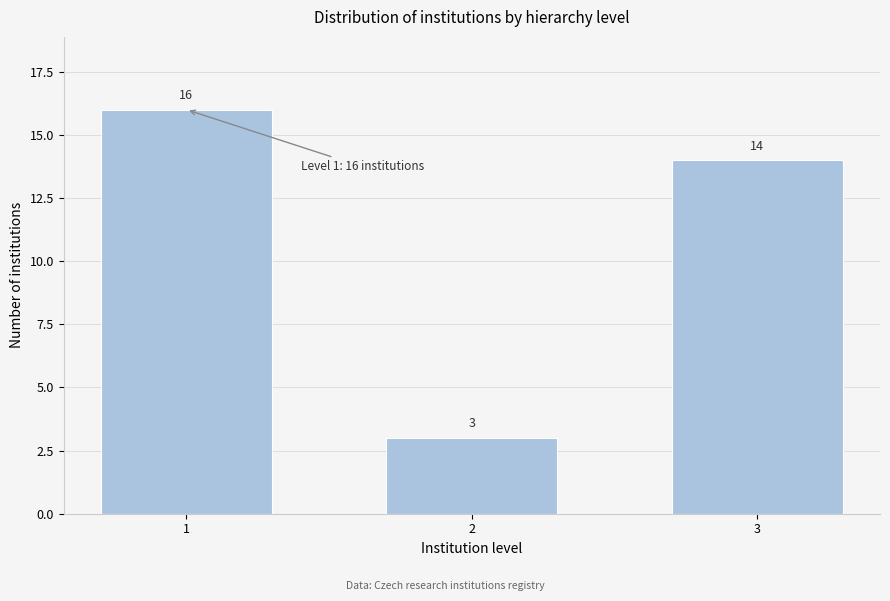

Reading left to right, list all the values displayed in this chart.

16	3	14